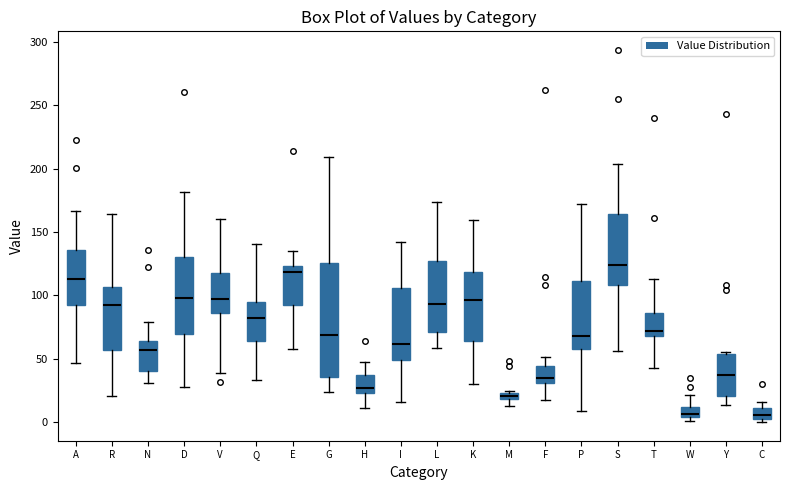

Where does the lower whisker of the box for N end on the y-axis? The values are not printed on the chart, so give them approximately, as read against the axis.

30